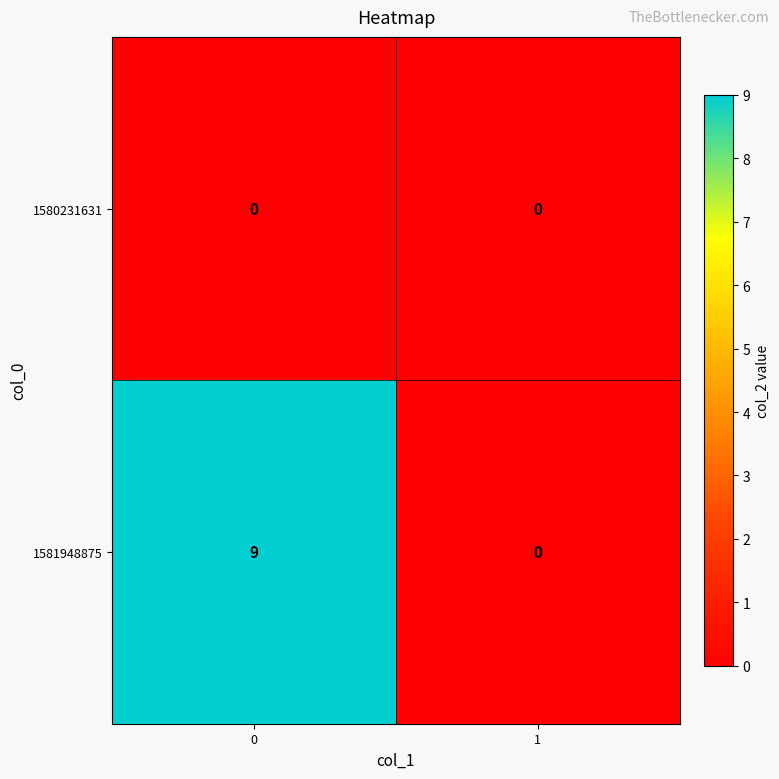

Rank the categories by 1581948875 value from highest to lowest.

0, 1